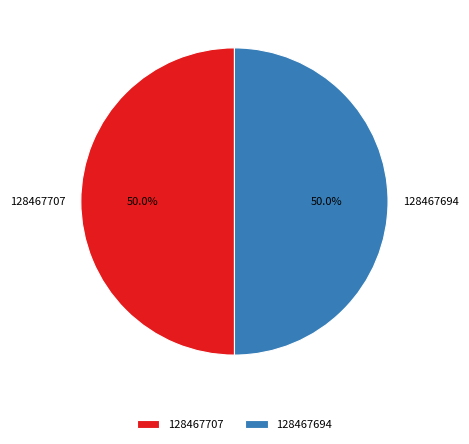

What is the total percentage of 128467694 and 128467707?

100.0%